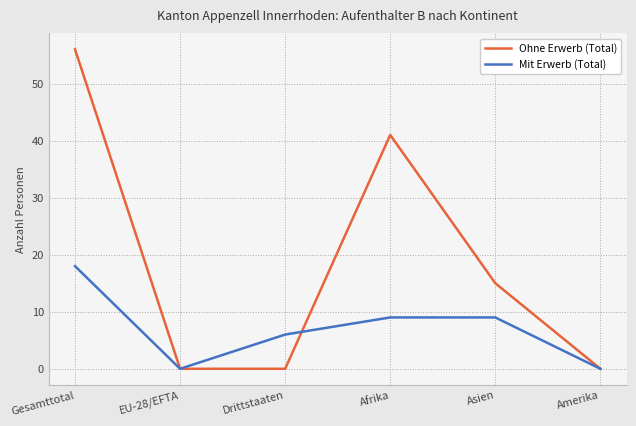

Rank the series by their maximum value, from highest to lowest.

Ohne Erwerb (Total), Mit Erwerb (Total)